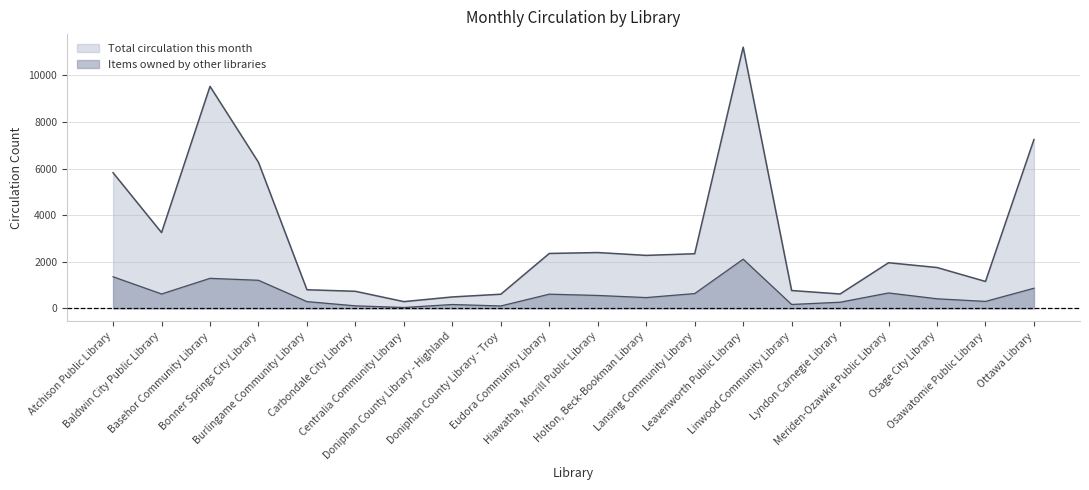

At how many categories does at least one series exceed 8864?

2